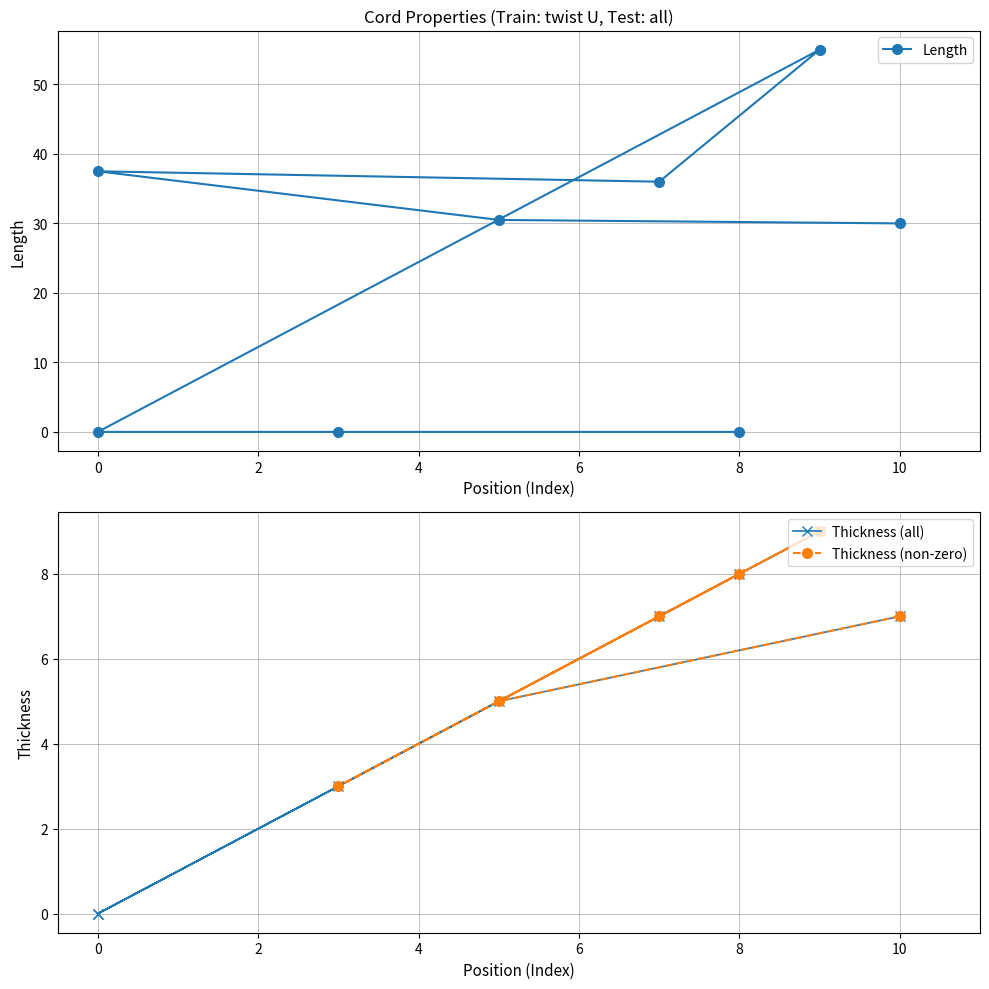

Rank the series by their average value, from highest to lowest.

Length, Thickness